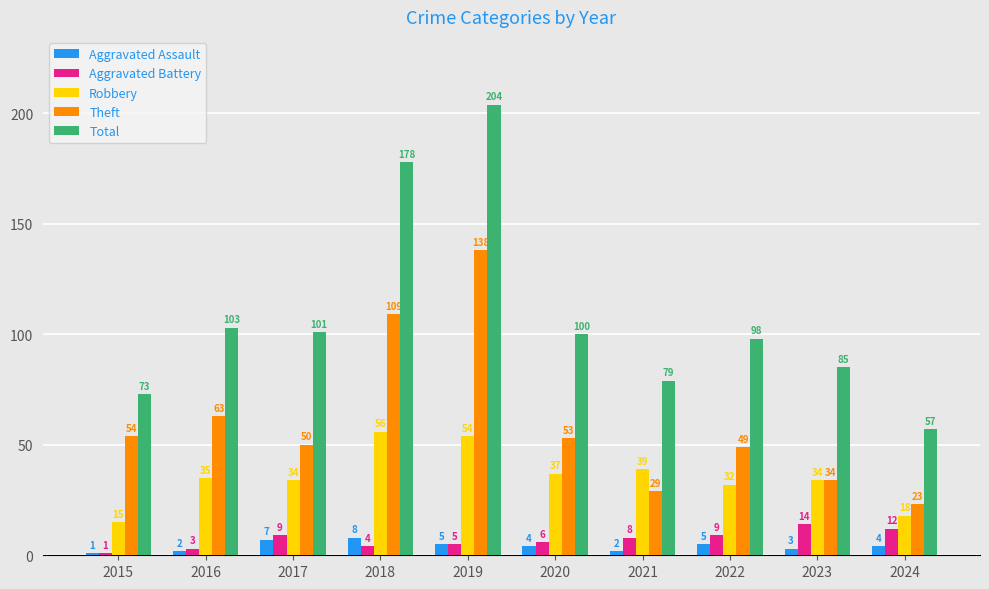

What is the sum of the Aggravated Assault values at 2021 and 2015?

3